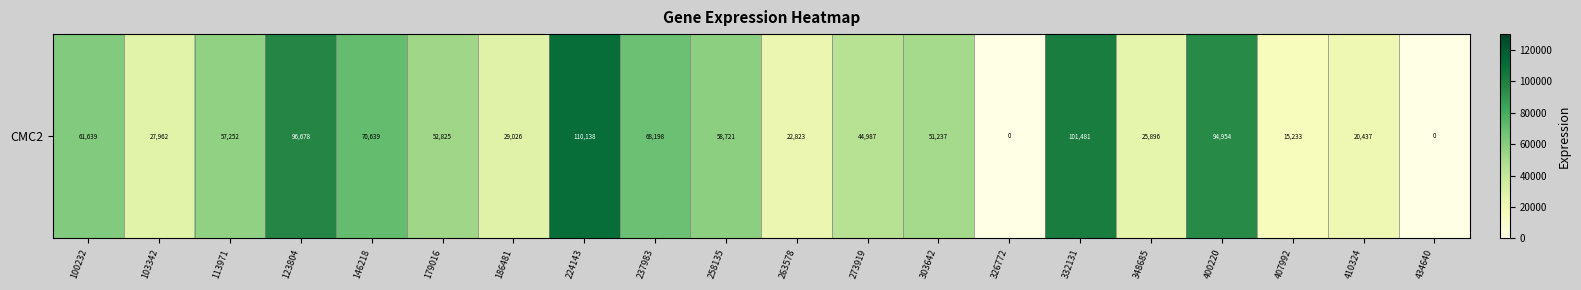

What is the sum of all values?

1010126